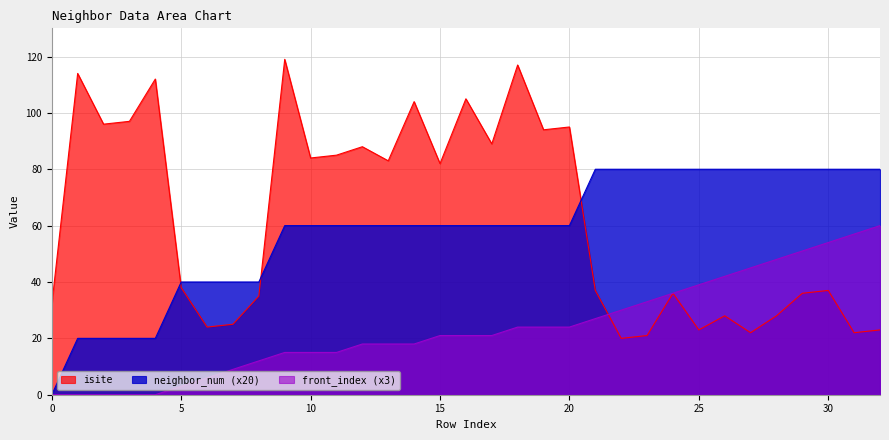

Between 15 and 19, which is larger?

19